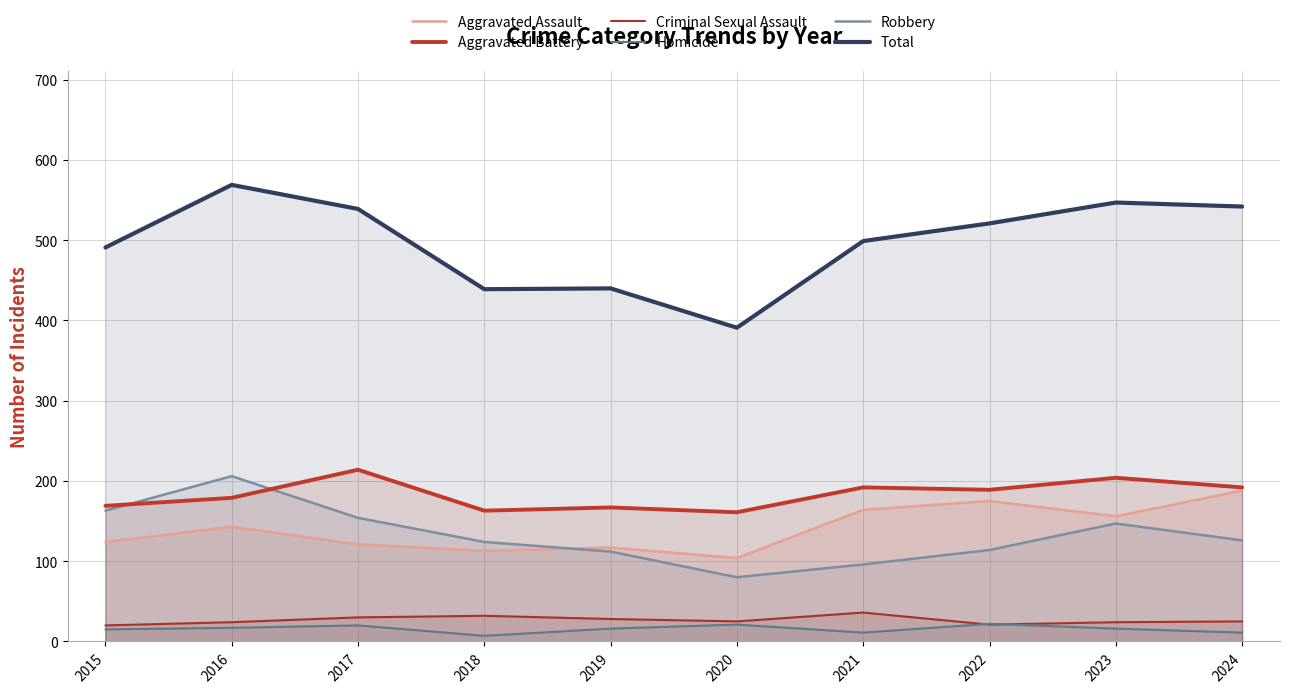

Reading right to left, transcribe all the data shown in this chart.

Aggravated Assault: 2024=188	2023=156	2022=175	2021=164	2020=104	2019=117	2018=113	2017=121	2016=143	2015=124
Aggravated Battery: 2024=192	2023=204	2022=189	2021=192	2020=161	2019=167	2018=163	2017=214	2016=179	2015=169
Criminal Sexual Assault: 2024=25	2023=24	2022=21	2021=36	2020=25	2019=28	2018=32	2017=30	2016=24	2015=20
Homicide: 2024=11	2023=16	2022=22	2021=11	2020=21	2019=16	2018=7	2017=20	2016=17	2015=15
Robbery: 2024=126	2023=147	2022=114	2021=96	2020=80	2019=112	2018=124	2017=154	2016=206	2015=163
Total: 2024=542	2023=547	2022=521	2021=499	2020=391	2019=440	2018=439	2017=539	2016=569	2015=491